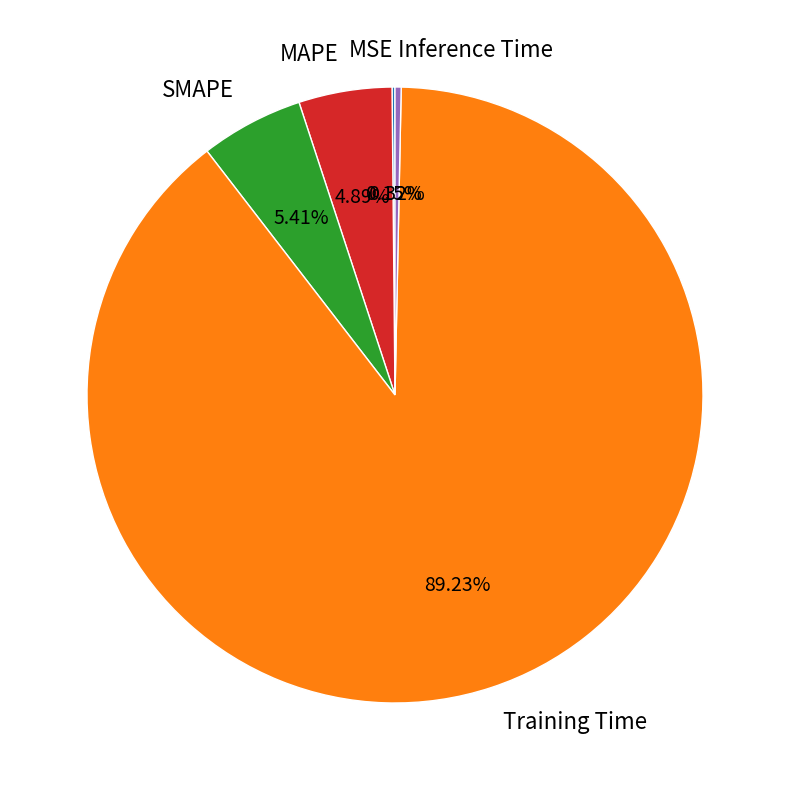

What is the largest slice in the pie chart?

Training Time